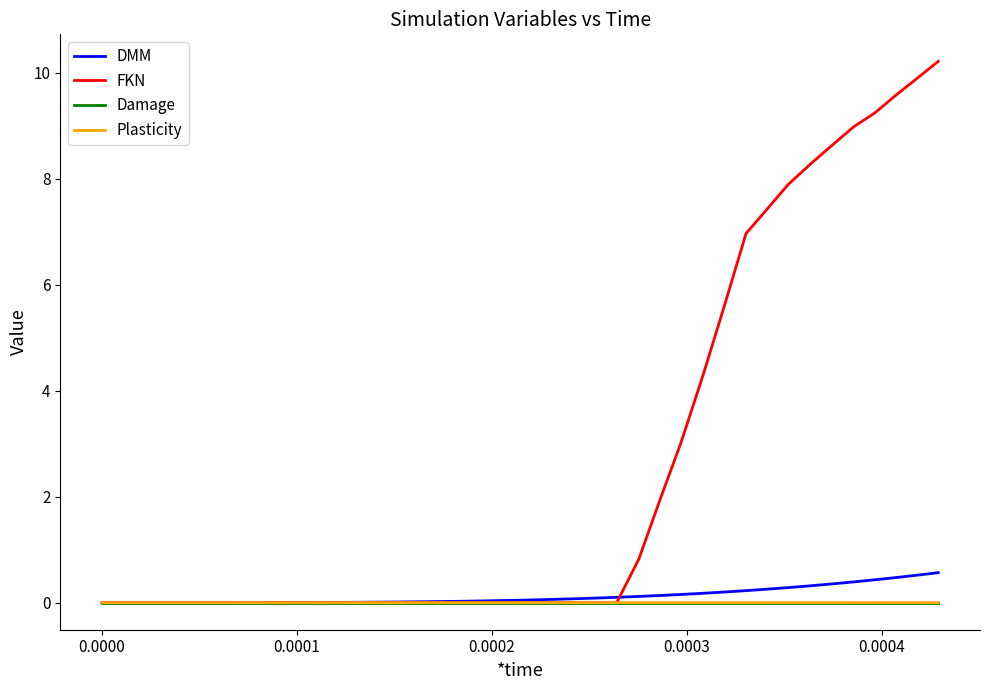

Which series has the widest spread of values?

FKN